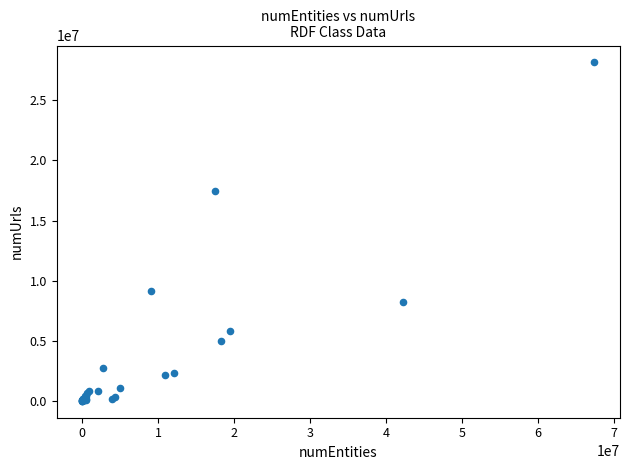

What Y value in the scatter plot is closest to 14077323?

17480081